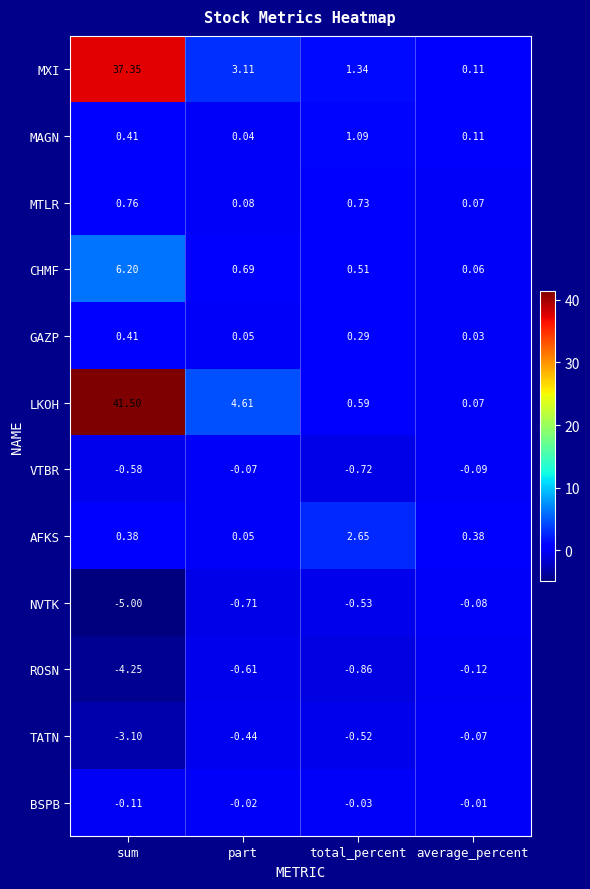

Which category has the highest value across all series?

sum